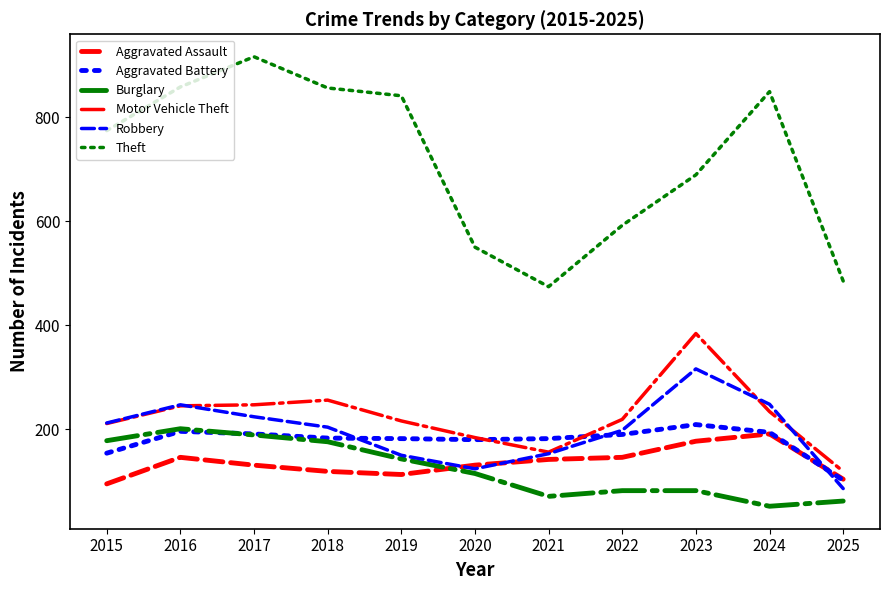

Which series changed the most between 2020 and 2022?

Robbery